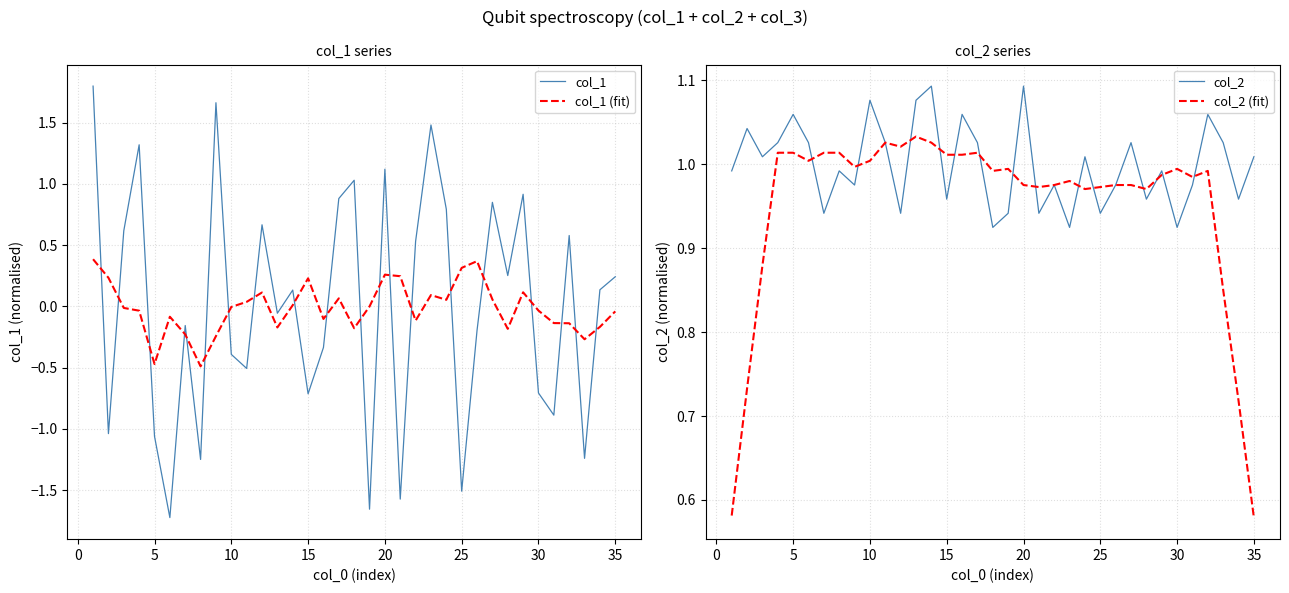

True or false: col_1 and col_1 (fit) intersect in this chart.

True